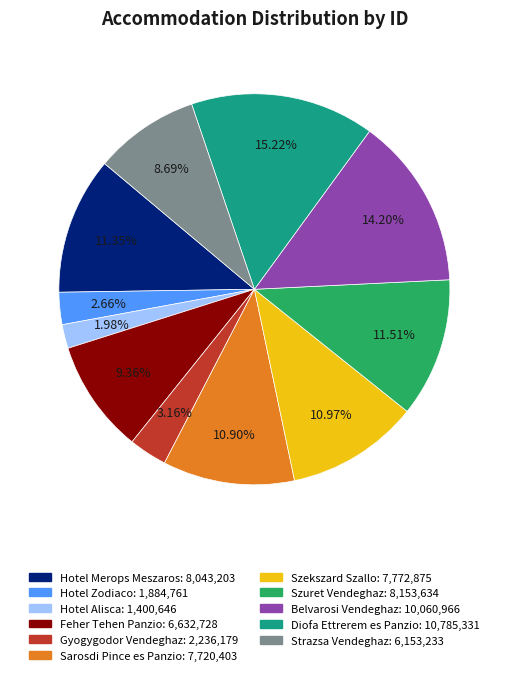

To the nearest percent, what is the combined percentage of Belvarosi Vendeghaz and Sarosdi Pince es Panzio?

25%